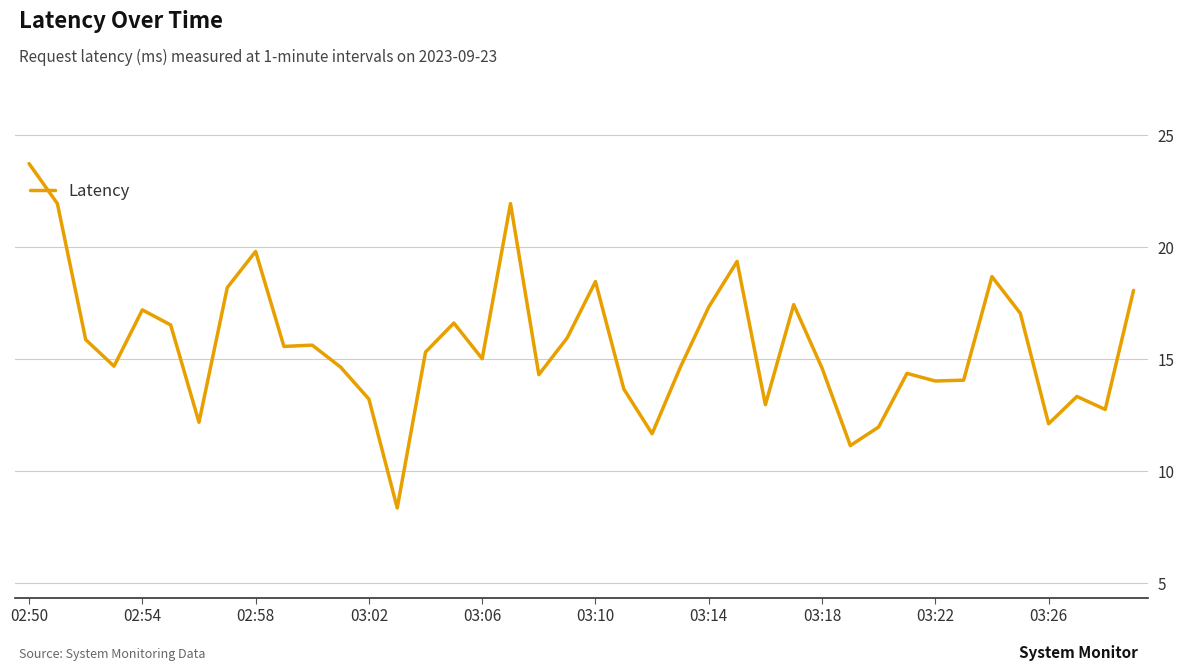

What is the difference between the maximum and minimum values?

15.4